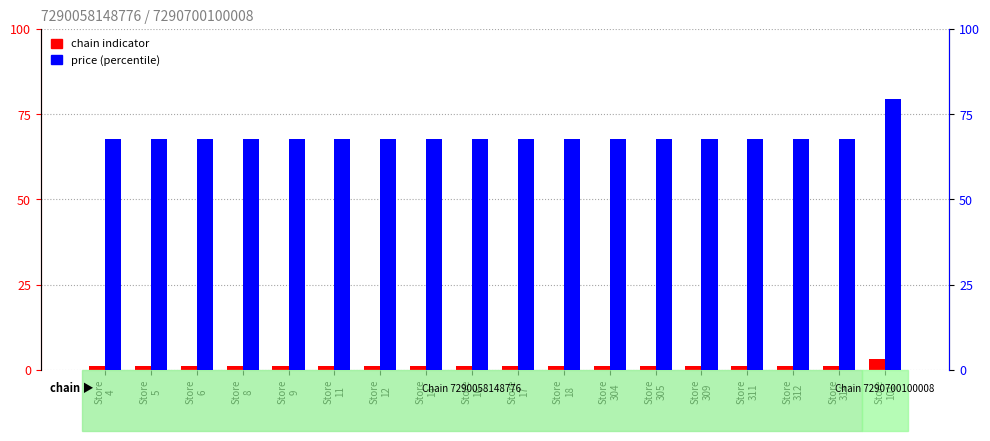

Reading right to left, transcribe all the data shown in this chart.

chain indicator: 3.0	1.0	1.0	1.0	1.0	1.0	1.0	1.0	1.0	1.0	1.0	1.0	1.0	1.0	1.0	1.0	1.0	1.0
price (percentile): 79.6	67.6	67.6	67.6	67.6	67.6	67.6	67.6	67.6	67.6	67.6	67.6	67.6	67.6	67.6	67.6	67.6	67.6